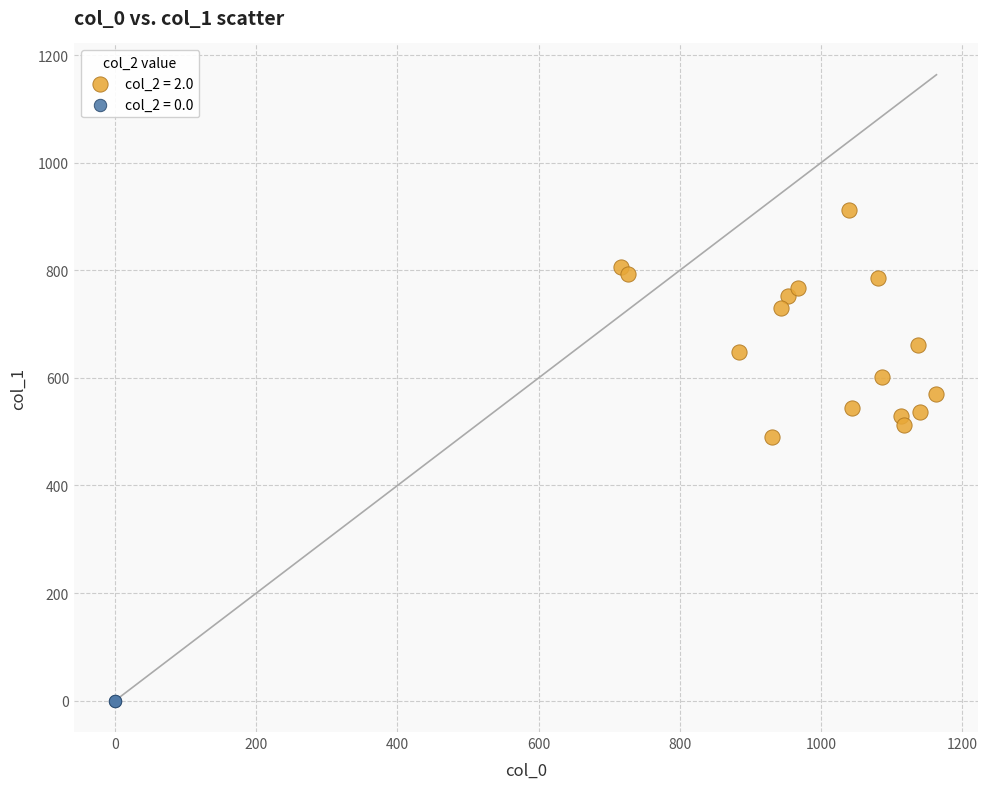

What are all the series names shown in the legend?

col_2 = 2.0, col_2 = 0.0